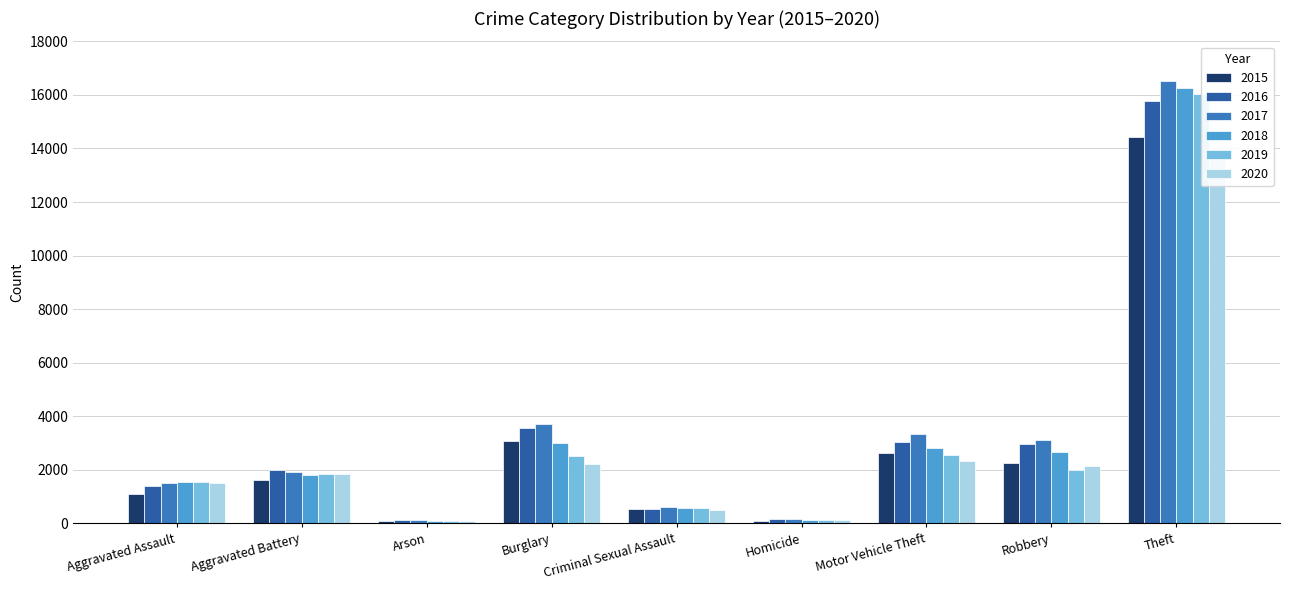

The 2020 series shows 2312 at Motor Vehicle Theft. True or false?

True